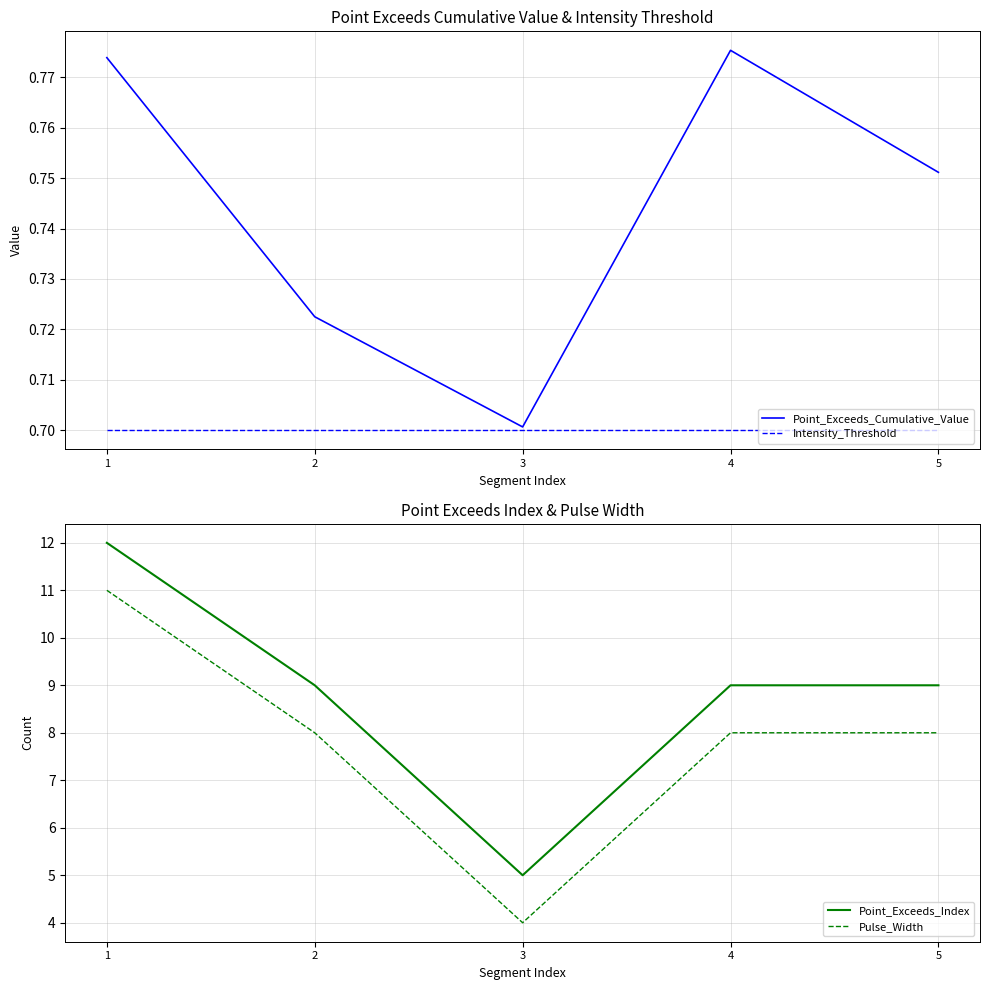

Reading left to right, transcribe all the data shown in this chart.

Point_Exceeds_Cumulative_Value: 1=0.8	2=0.7	3=0.7	4=0.8	5=0.8
Intensity_Threshold: 1=0.7	2=0.7	3=0.7	4=0.7	5=0.7
Point_Exceeds_Index: 1=12.0	2=9.0	3=5.0	4=9.0	5=9.0
Pulse_Width: 1=11.0	2=8.0	3=4.0	4=8.0	5=8.0